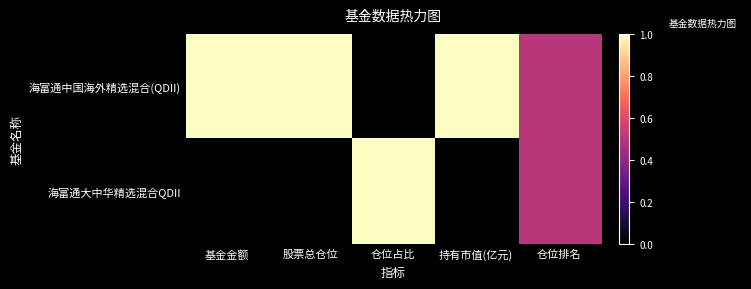

Which series has the largest total across all categories?

海富通中国海外精选混合(QDII)